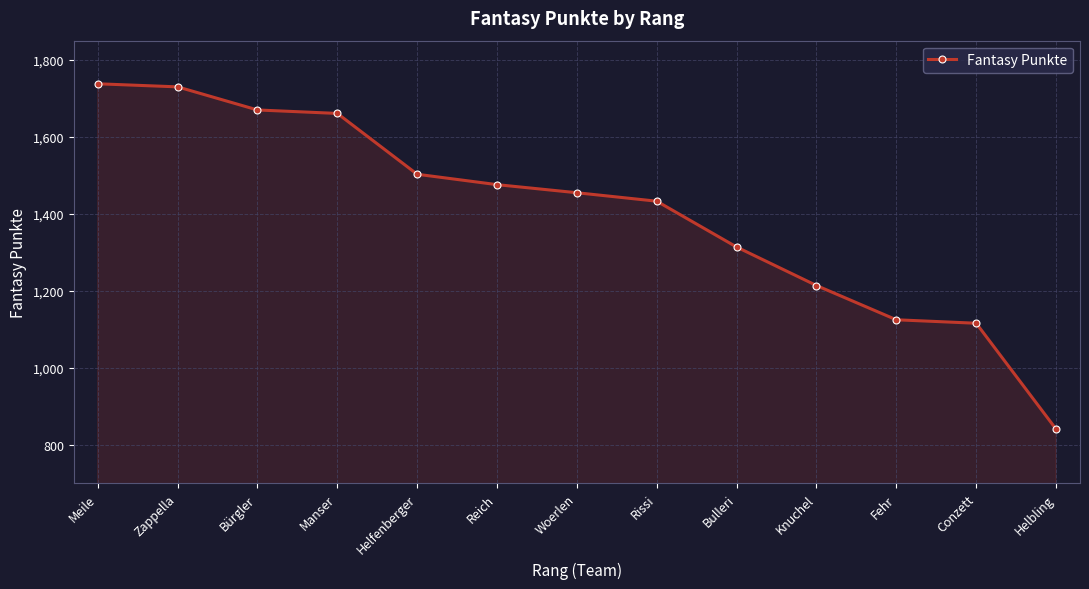

Reading right to left, transcribe all the data shown in this chart.

Helbling=841	Conzett=1116	Fehr=1125	Knuchel=1214	Bulleri=1314	Rissi=1433	Woerlen=1455	Reich=1476	Helfenberger=1503	Manser=1661	Bürgler=1670	Zappella=1730	Meile=1738